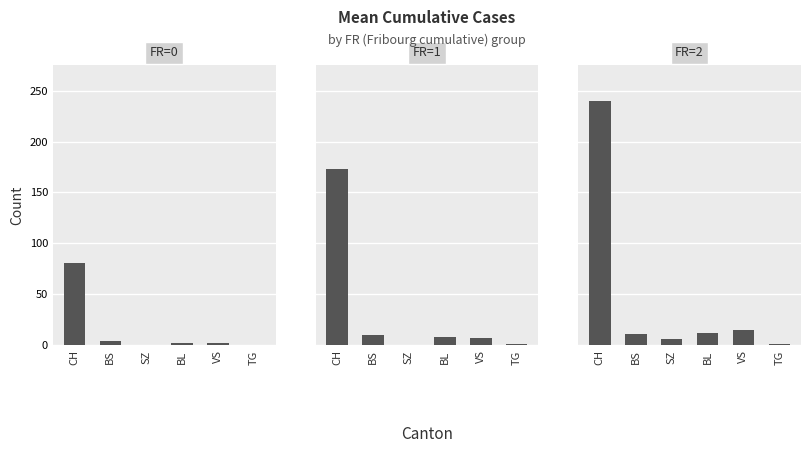

What position from the left is SZ?

3